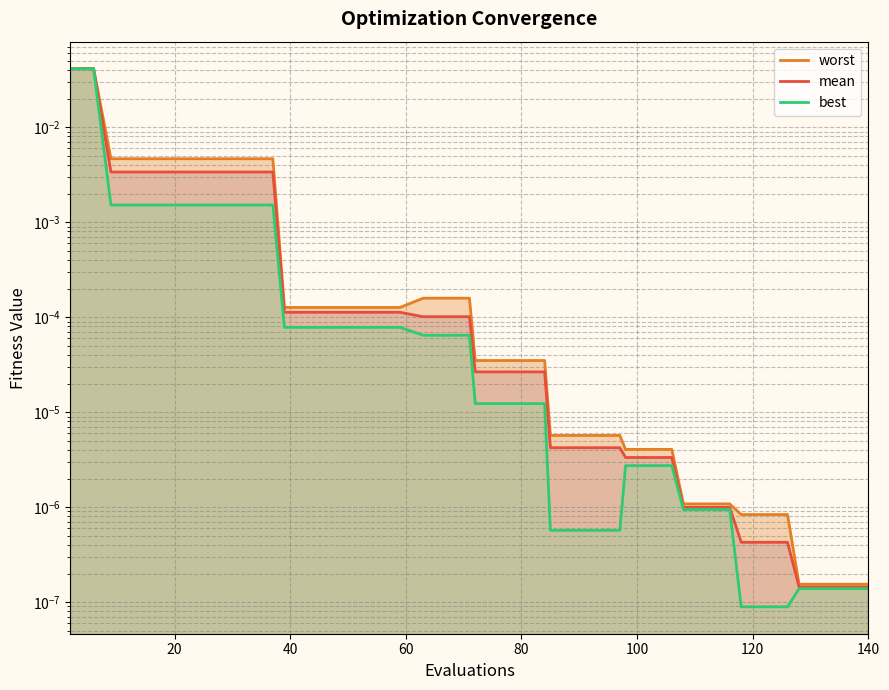

Does the chart have visible grid lines?

Yes